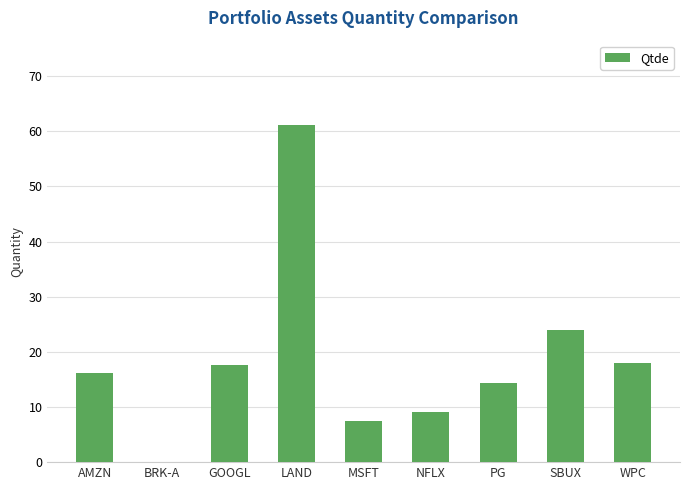

True or false: the data shows 3.7 at MSFT.

False